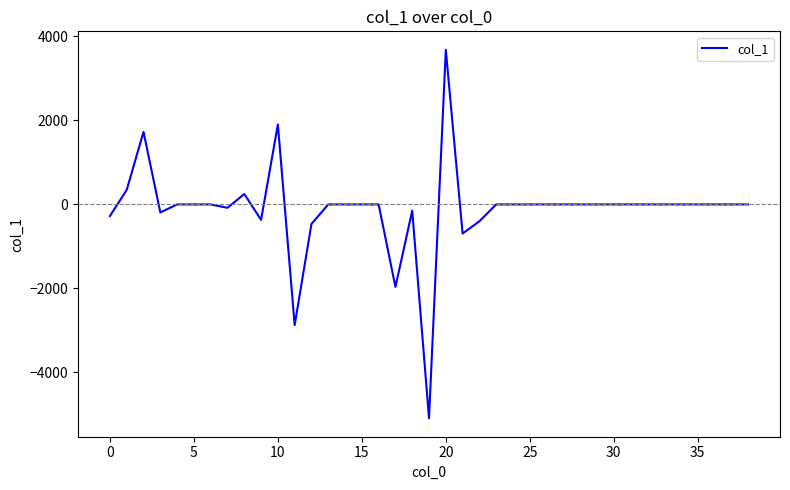

What is the maximum value shown in the chart?

3683.4